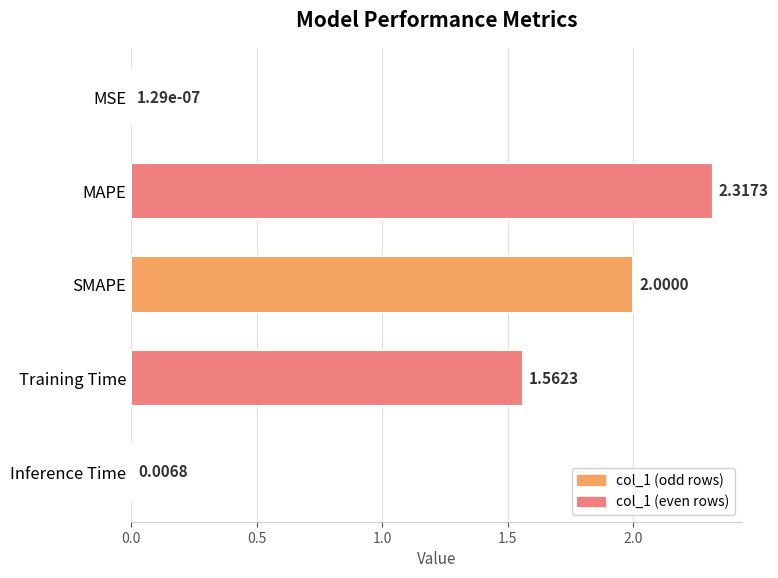

Between SMAPE and Inference Time, which is larger?

SMAPE